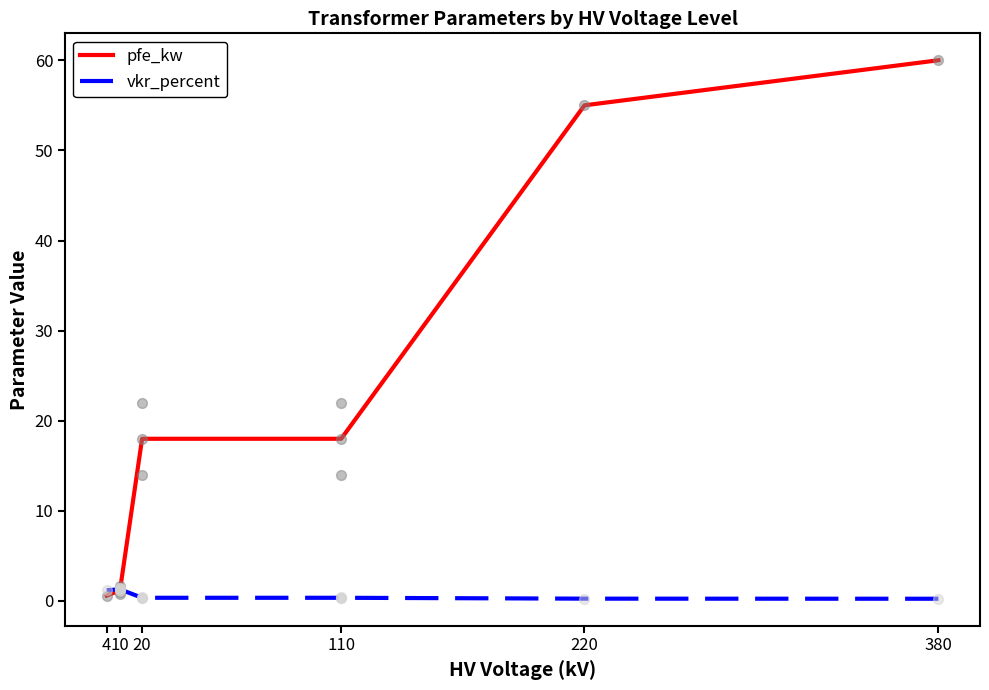

What is the total value across all series at 110?

18.4